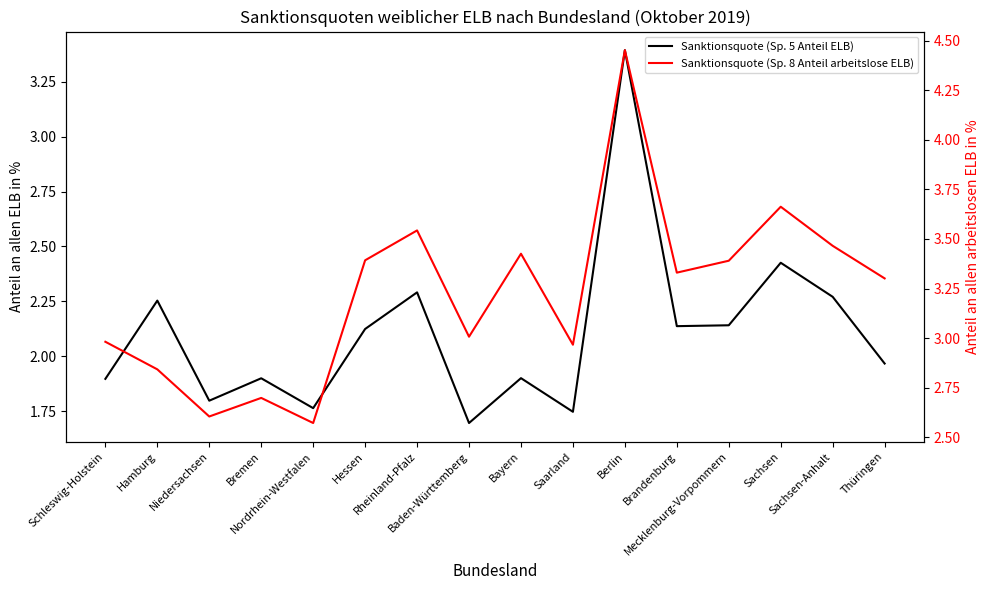

What is the difference between the second highest and second lowest values in the Sanktionsquote (Sp. 5 Anteil ELB) series?

0.7